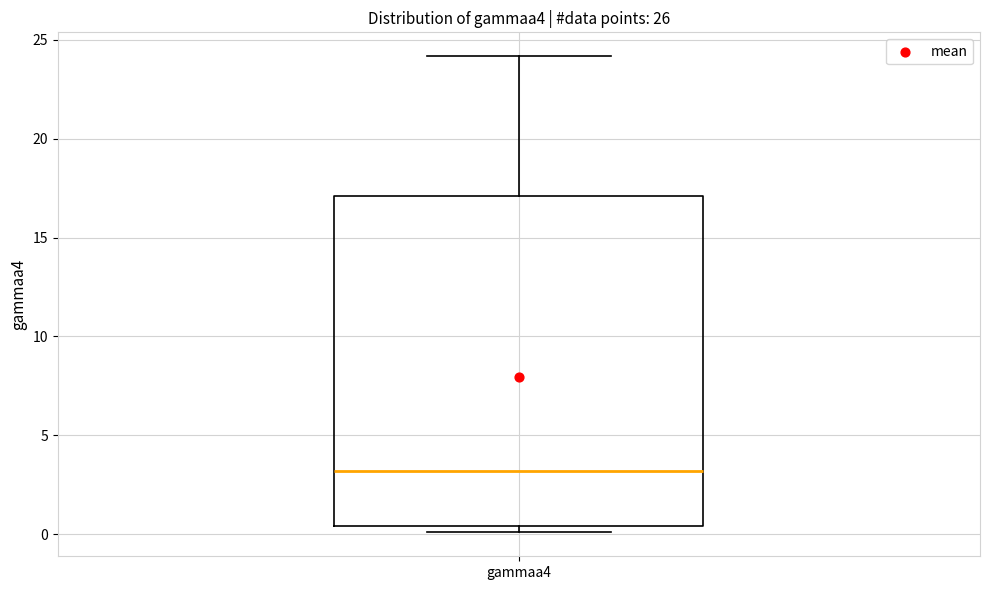

Read this box plot against the y-axis: the position of the median line, the range covered by the box, and the ends of both whiskers. The values are not printed on the chart, so give them approximately, as read against the axis.

median 3.0, box 0.5 to 17.0, whiskers 0.0 to 24.0